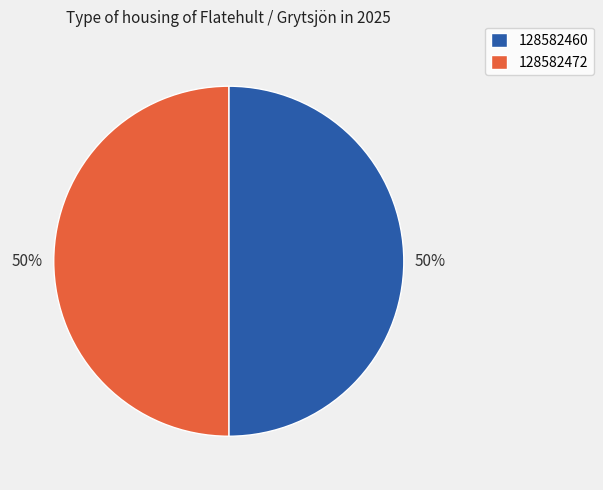

Approximately how many times larger is the value at 128582472 compared to 128582460?

1.0